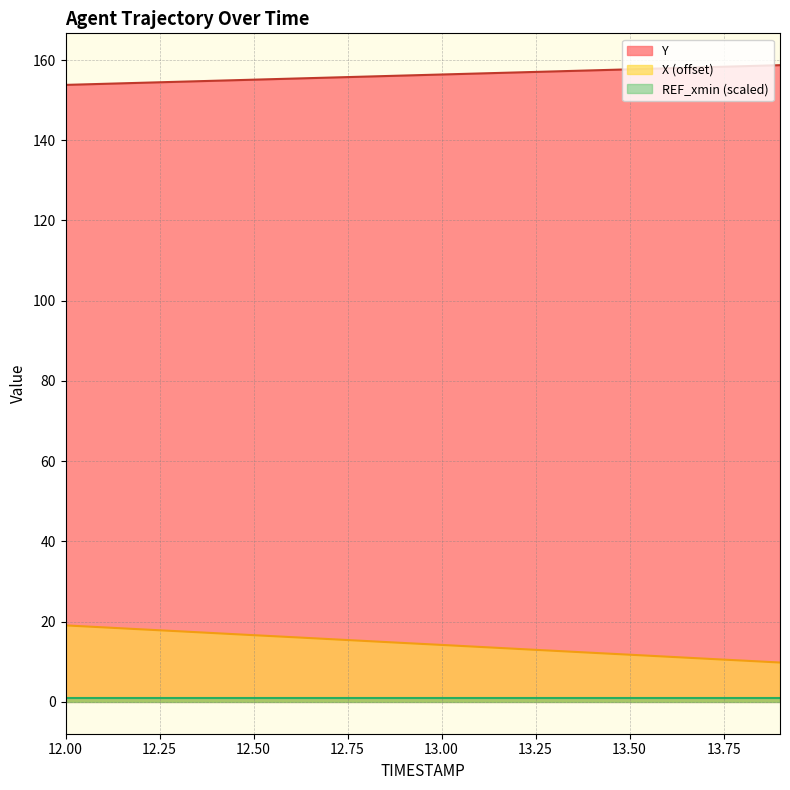

True or false: X and Y intersect in this chart.

False